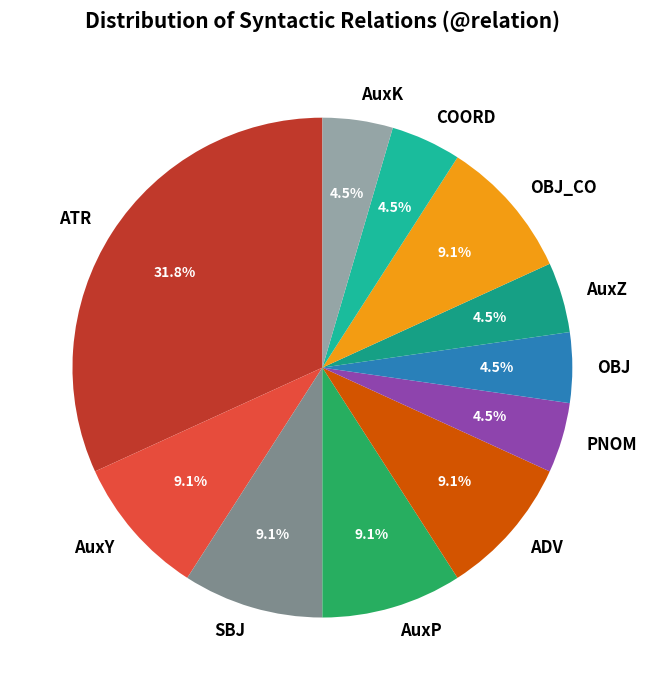

Does COORD represent more than half of the total?

No